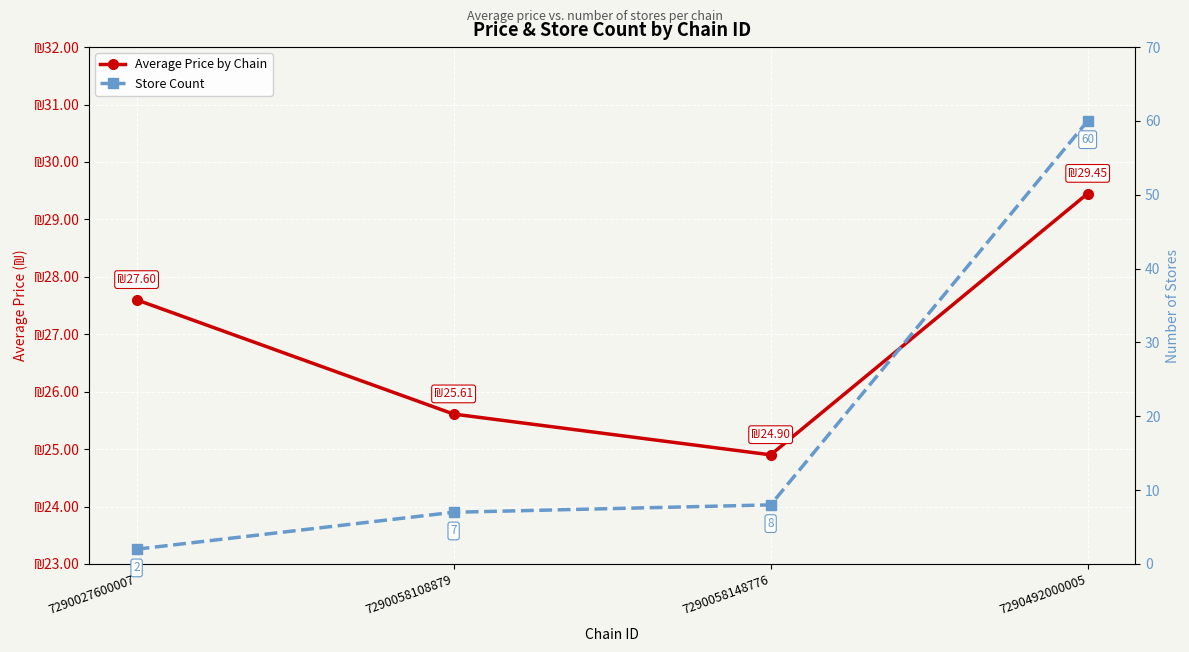

Reading right to left, what are all the values shown in this chart?

Average Price by Chain: 29.4	24.9	25.6	27.6
Store Count: 60.0	8.0	7.0	2.0